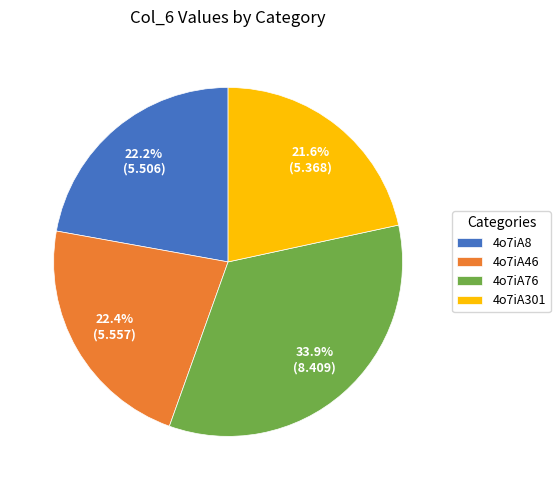

What is the ratio of the value at 4o7iA301 to the value at 4o7iA46?

1.0